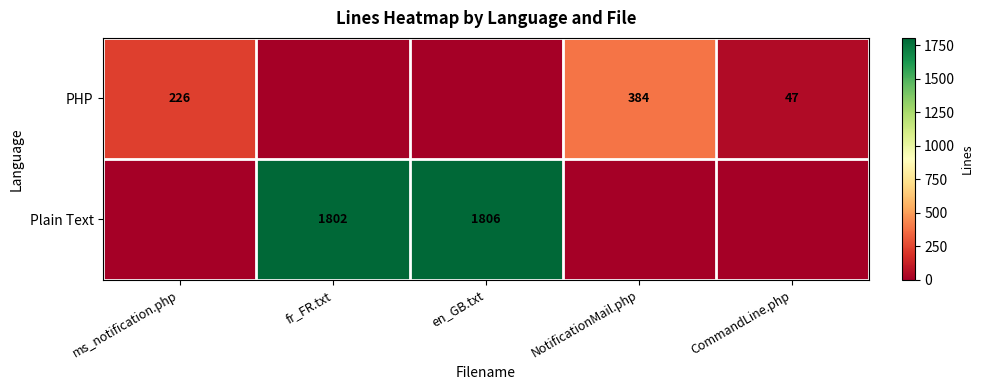

True or false: Plain Text has a value of 1806 at en_GB.txt.

True